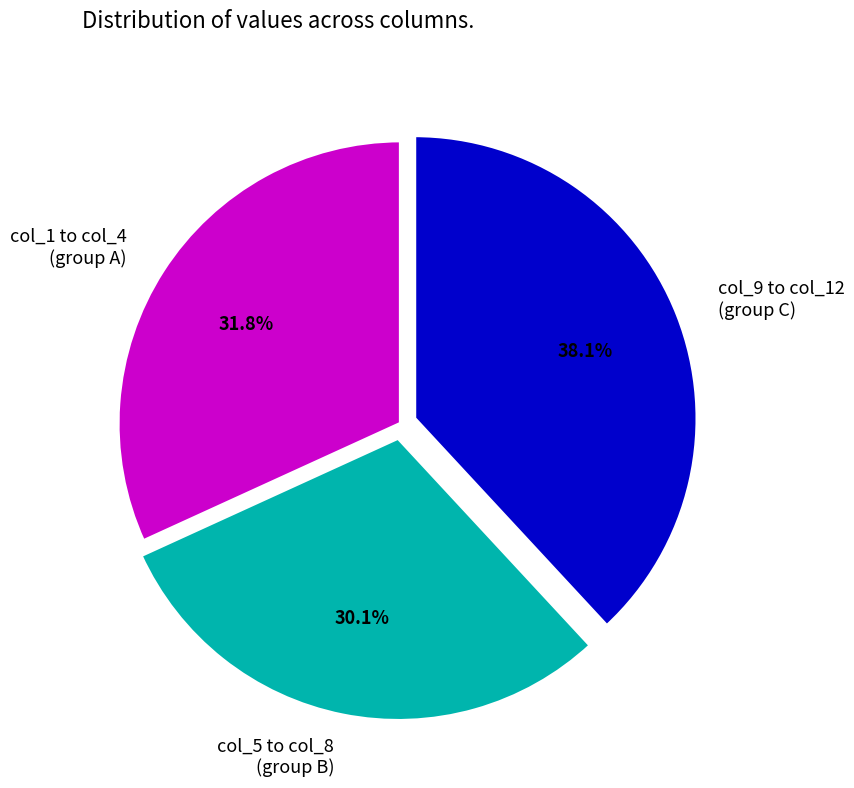

What is the ratio of the value at col_5 to col_8 (group B) to the value at col_1 to col_4 (group A)?

0.9